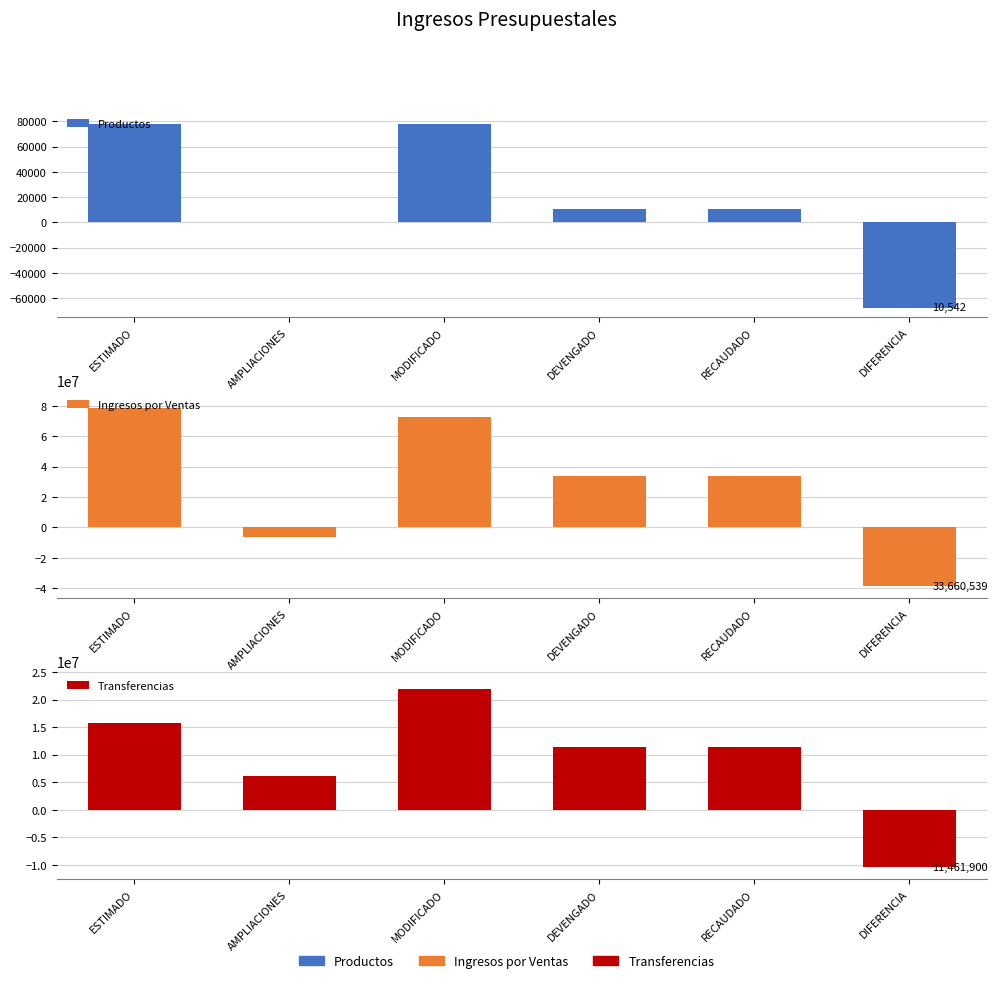

How many data points in Ingresos por Ventas are above 33660539?

4